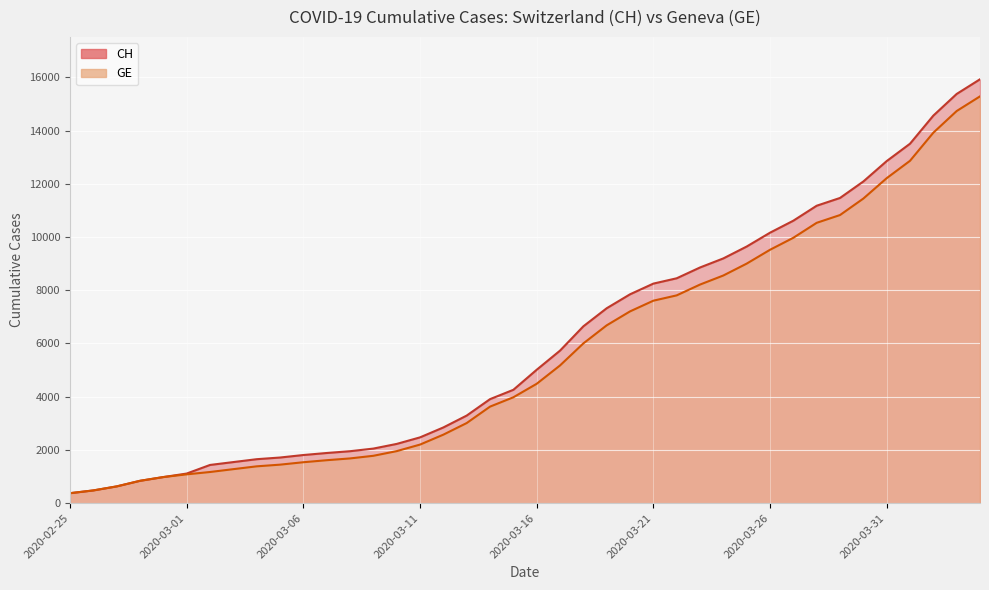

Which series has the largest range (max minus min)?

CH